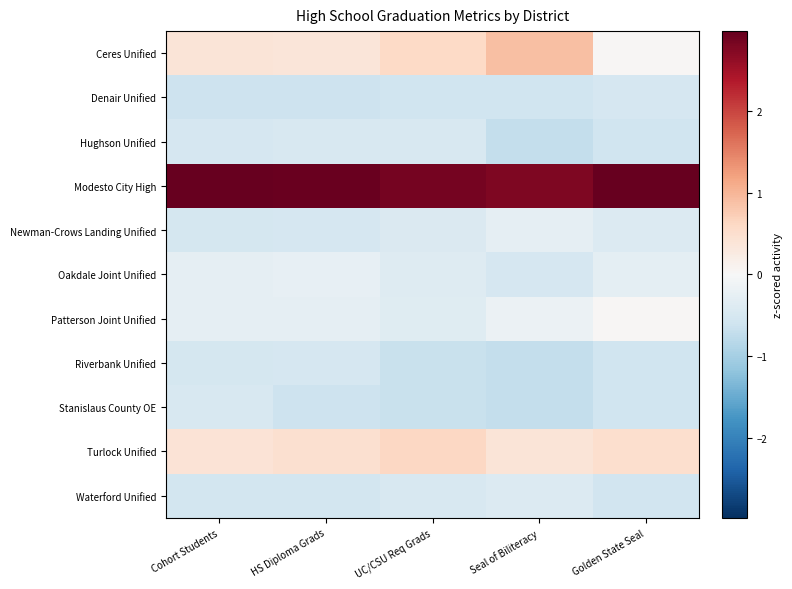

At which category is the sum across all series the highest?

Golden State Seal